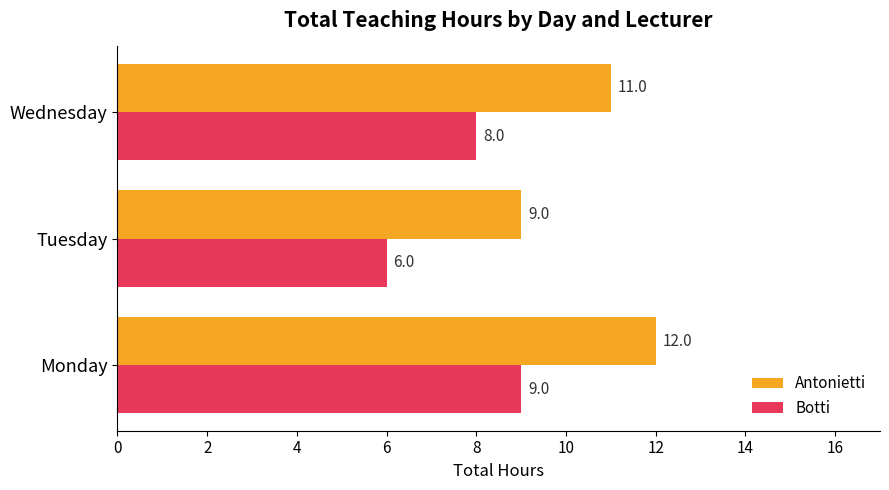

True or false: Botti has a value of 9 at Monday.

True